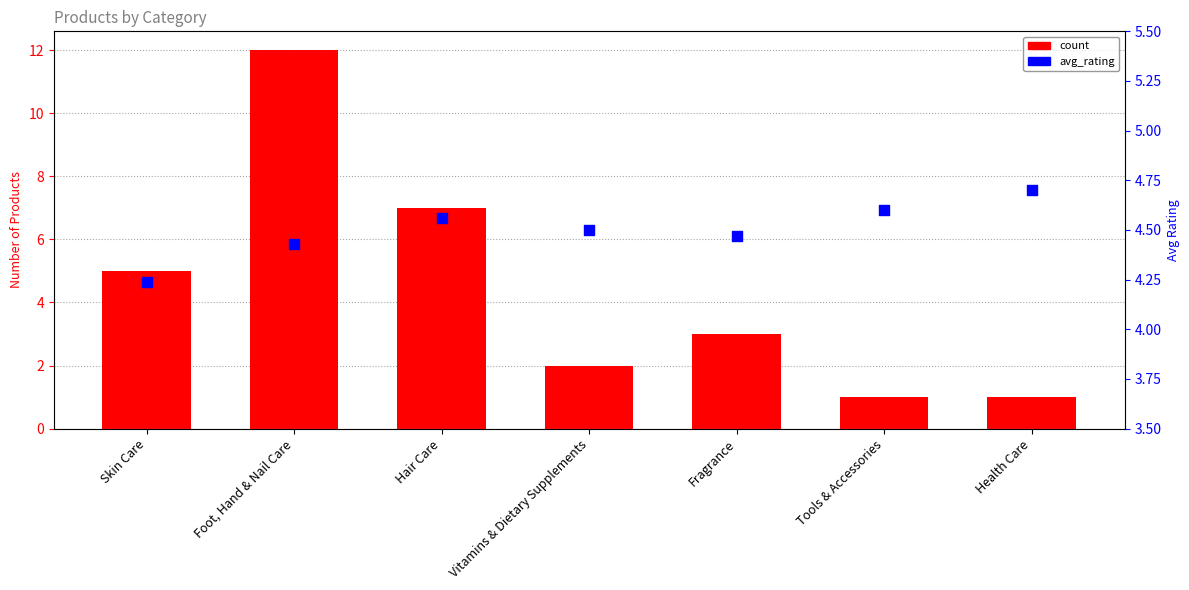

At how many categories does at least one series exceed 4?

7